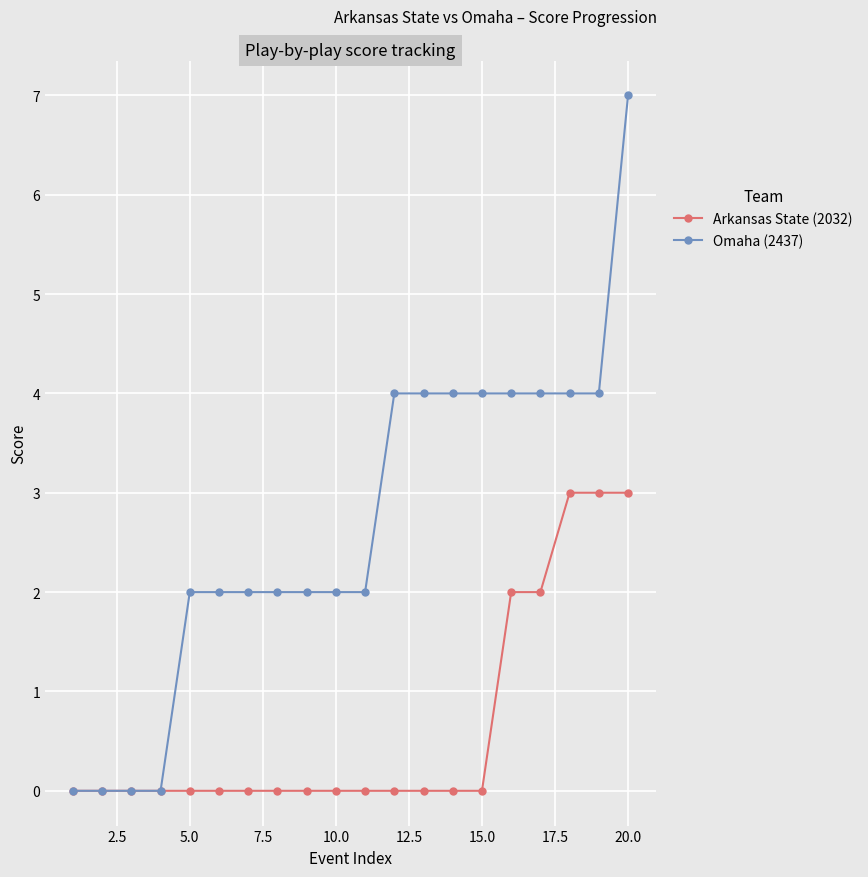

Rank the series by their maximum value, from lowest to highest.

Arkansas State (2032), Omaha (2437)